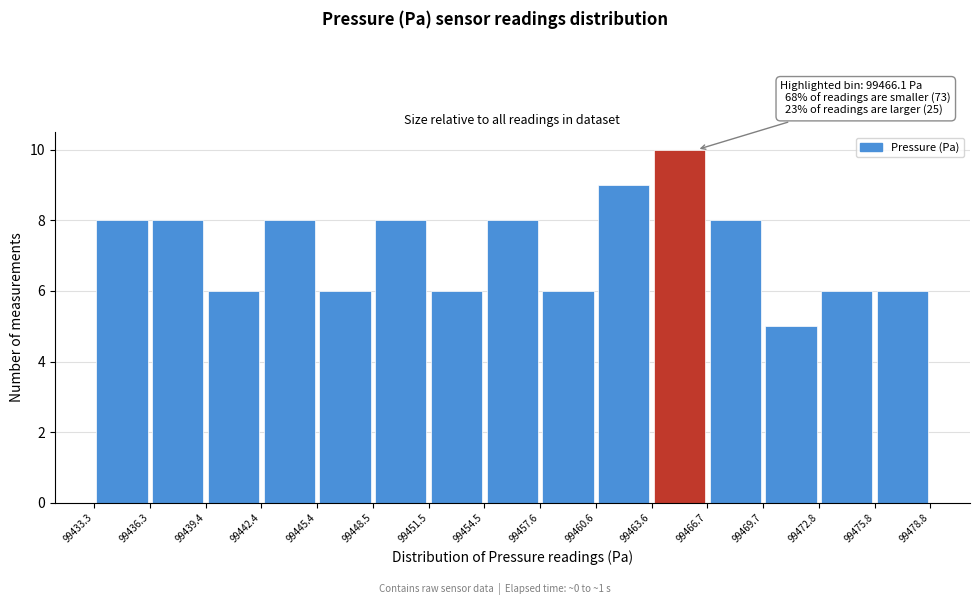

Over which range of the x-axis is the bar tallest?

99463.6 to 99466.7